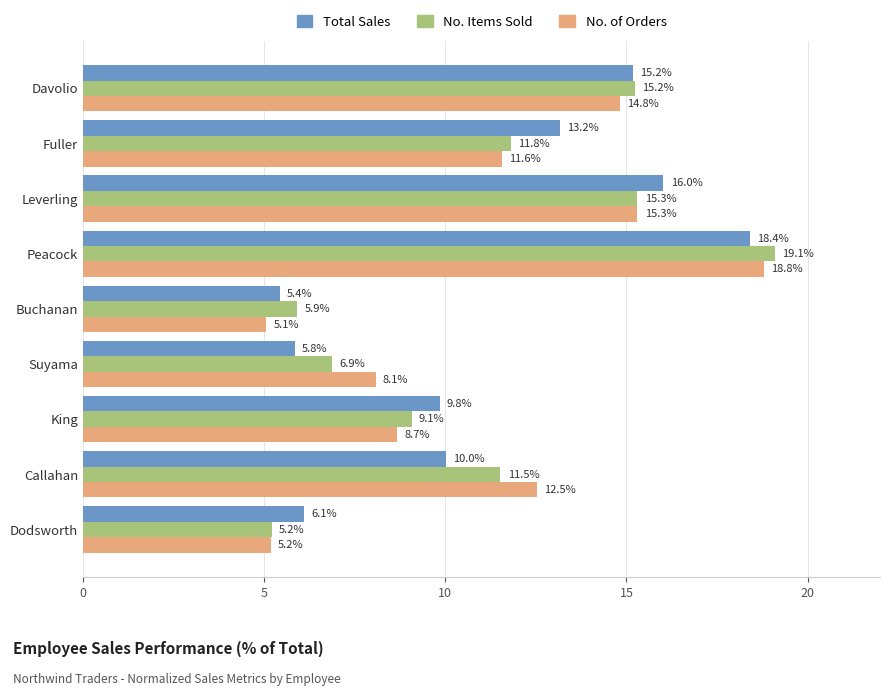

Count the number of categories in the chart.

9